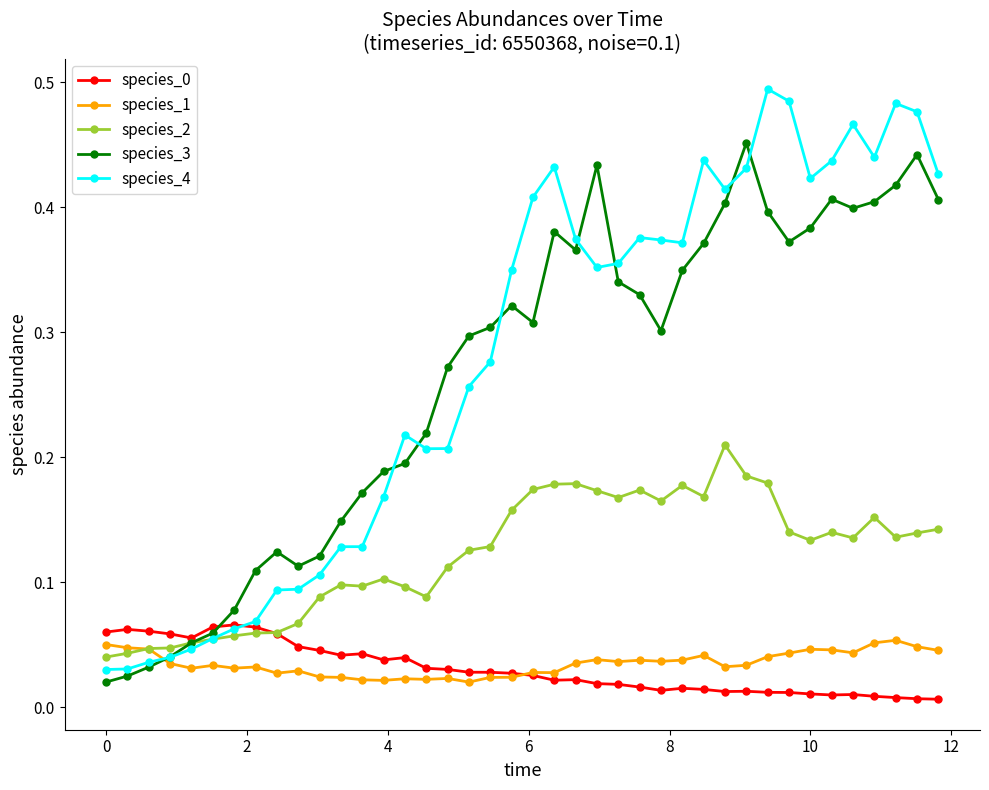

Which series has the largest range (max minus min)?

species_4